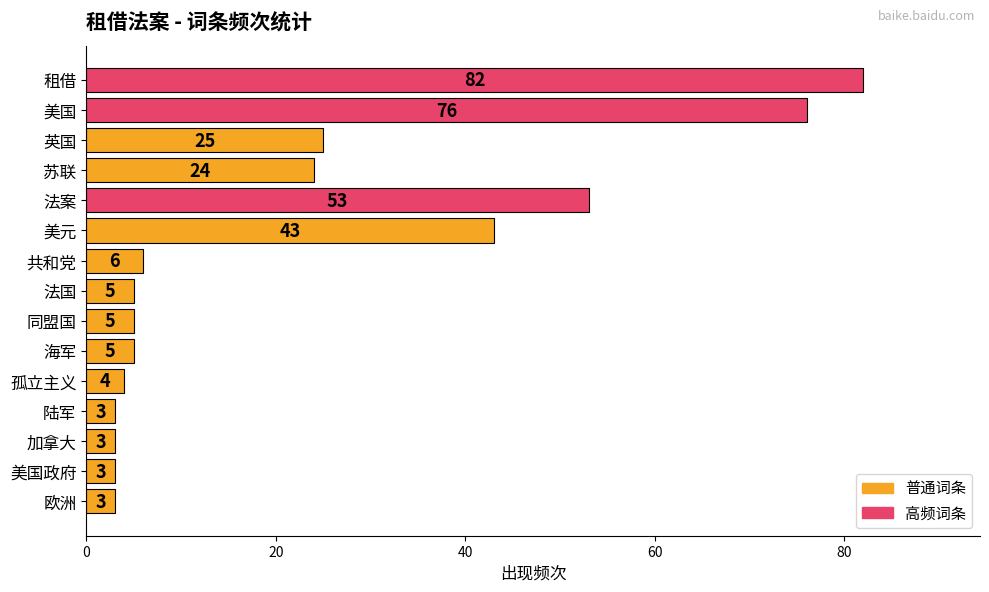

What is the difference between the maximum and minimum values?

79